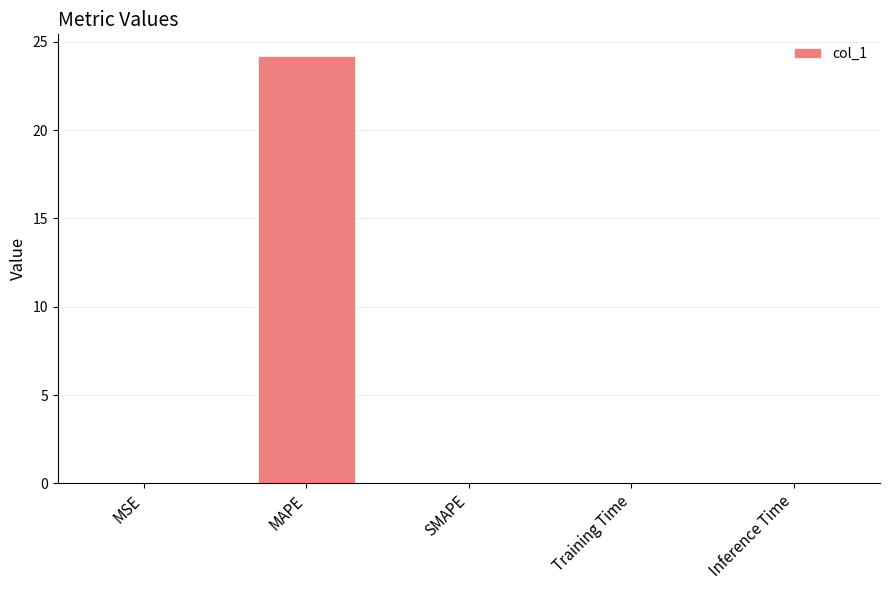

What is the sum of the values at MAPE and MSE?

24.2